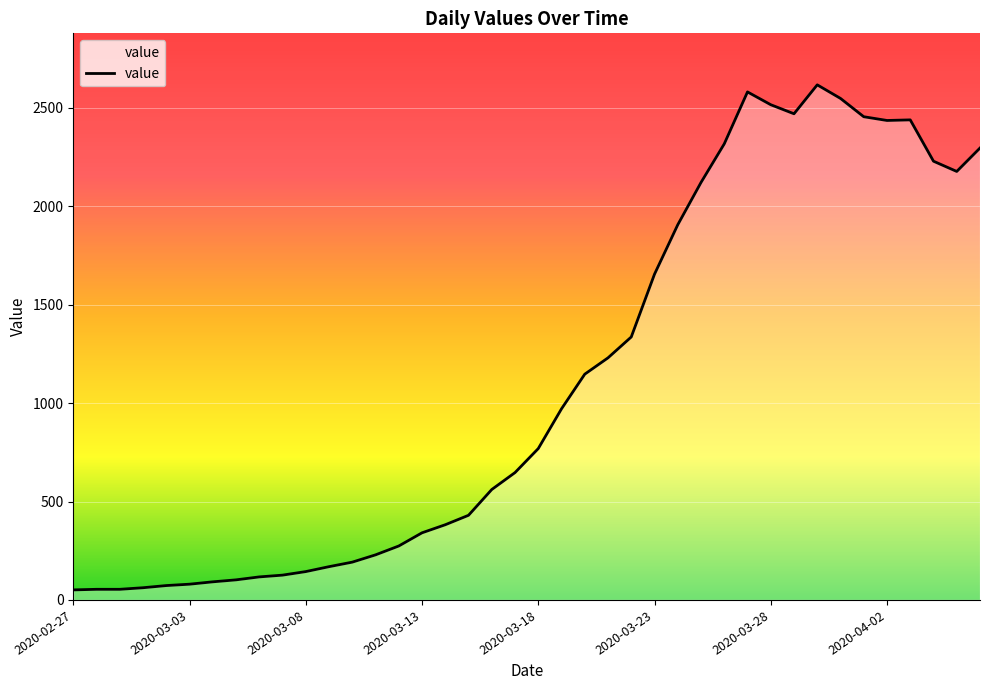

Rank the categories by value from lowest to highest.

2020-02-27, 2020-02-28, 2020-02-29, 2020-03-01, 2020-03-02, 2020-03-03, 2020-03-04, 2020-03-05, 2020-03-06, 2020-03-07, 2020-03-08, 2020-03-09, 2020-03-10, 2020-03-11, 2020-03-12, 2020-03-13, 2020-03-14, 2020-03-15, 2020-03-16, 2020-03-17, 2020-03-18, 2020-03-19, 2020-03-20, 2020-03-21, 2020-03-22, 2020-03-23, 2020-03-24, 2020-03-25, 2020-04-05, 2020-04-04, 2020-04-06, 2020-03-26, 2020-04-02, 2020-04-03, 2020-04-01, 2020-03-29, 2020-03-28, 2020-03-31, 2020-03-27, 2020-03-30